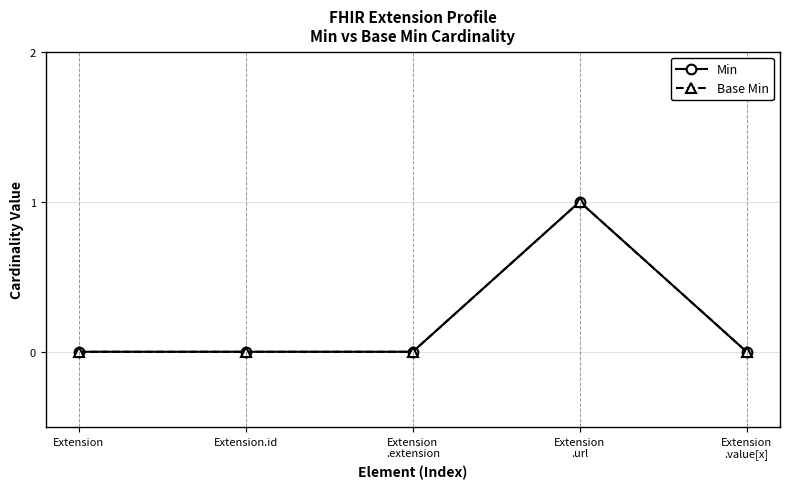

Does the chart have visible grid lines?

Yes